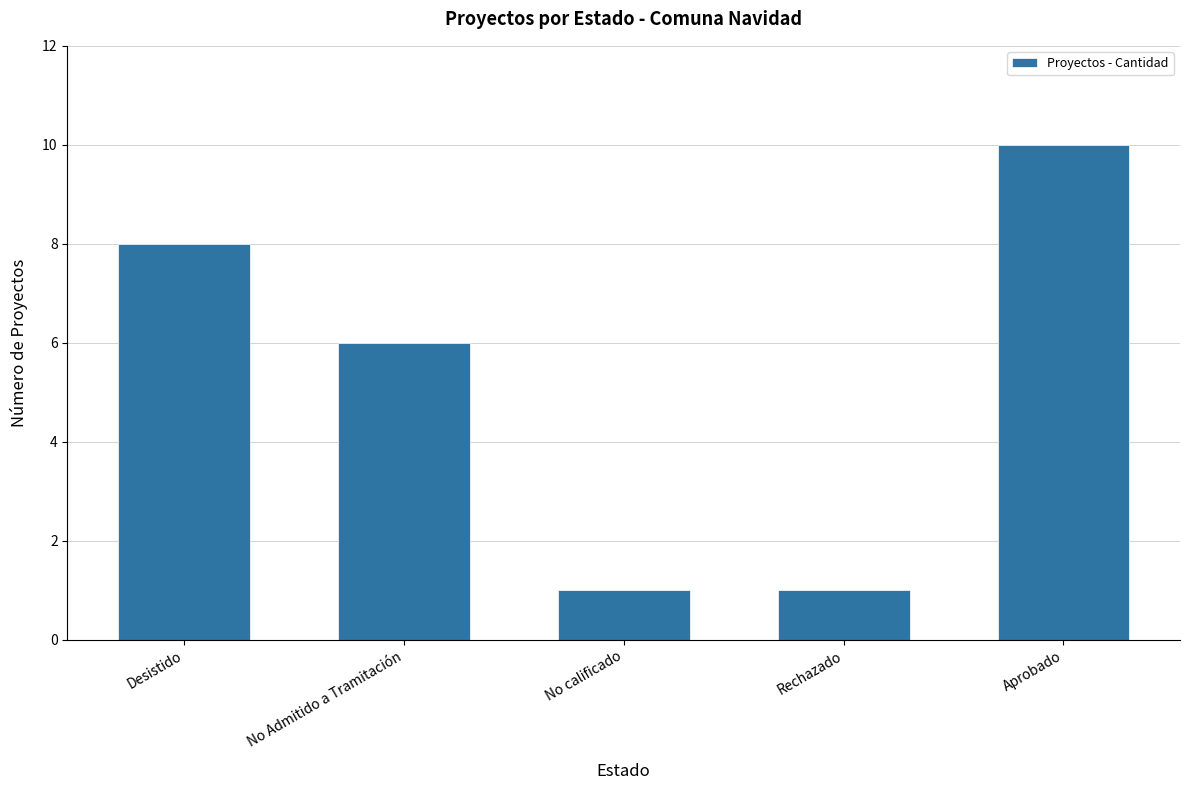

Are the bars grouped side by side (vs. stacked)?

No